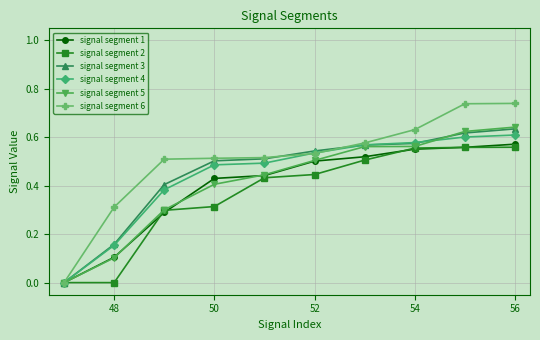

Which series has the largest range (max minus min)?

signal segment 6